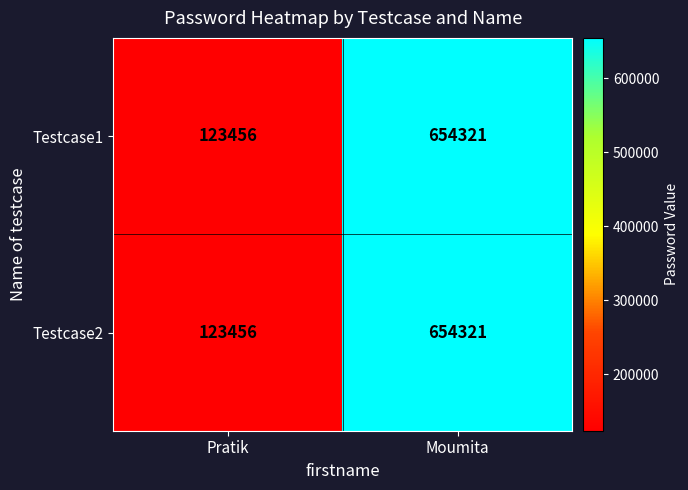

At which category does the chart reach its minimum across all series?

Pratik